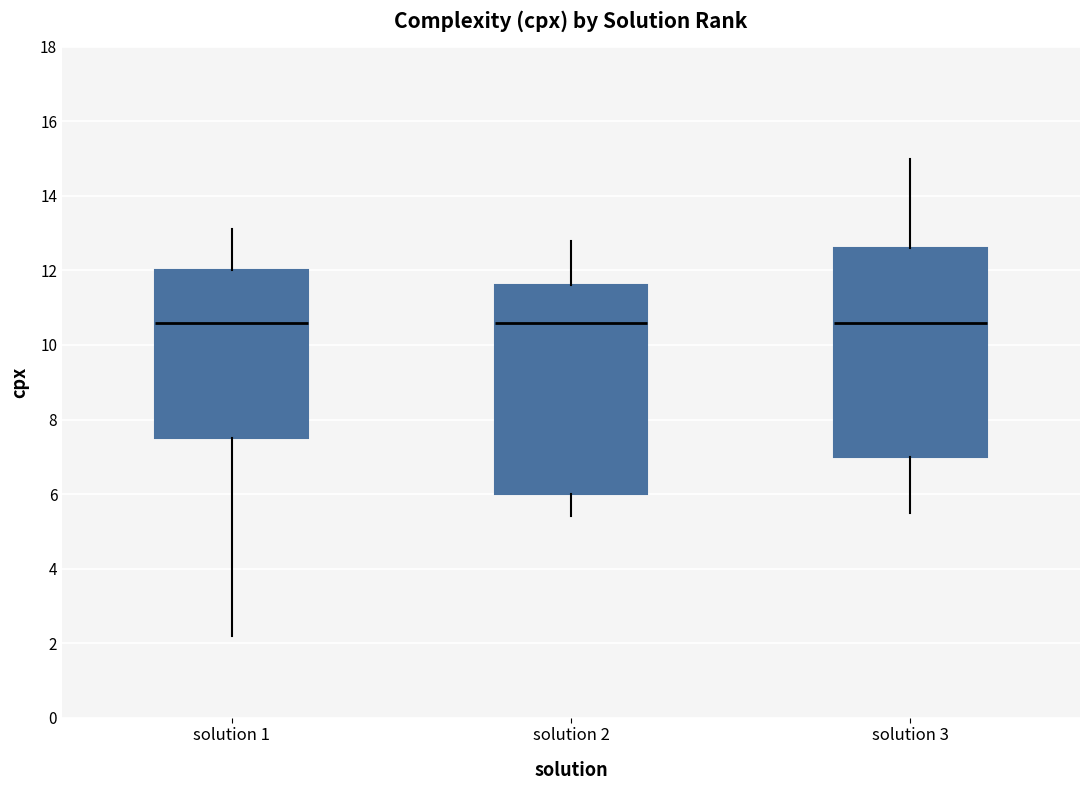

Reading left to right, read every box against the y-axis: the position of its median line, the range the box covers, and the ends of its whiskers. The values are not printed on the chart, so give them approximately, as read against the axis.

solution 1: median 10.6, box 7.6 to 12.0, whiskers 2.2 to 13.2
solution 2: median 10.6, box 6.0 to 11.6, whiskers 5.4 to 12.8
solution 3: median 10.6, box 7.0 to 12.6, whiskers 5.6 to 15.0